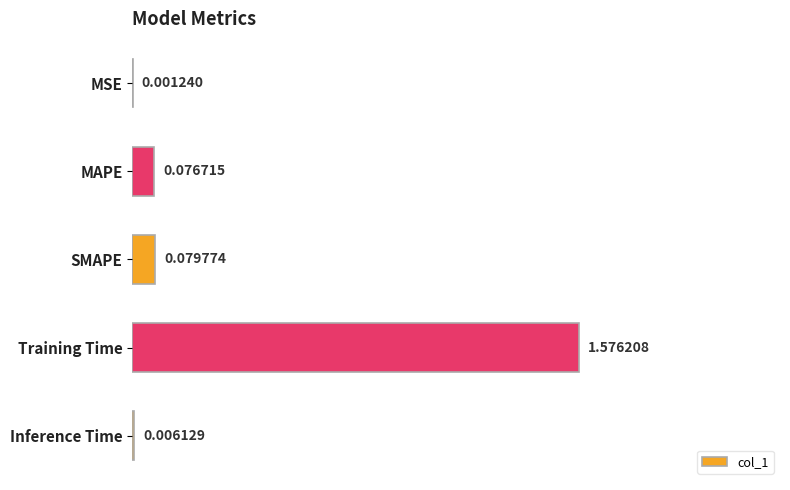

Which label corresponds to the largest value in the chart?

Training Time